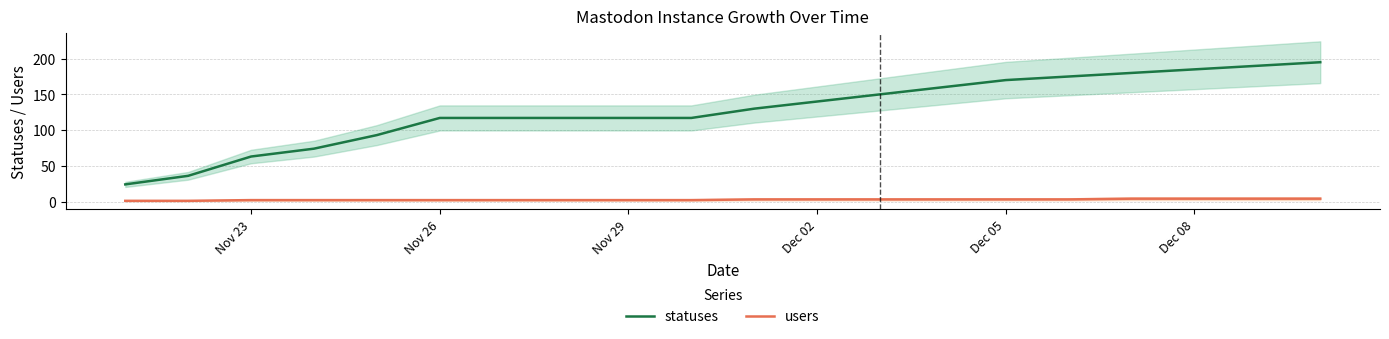

What is the minimum value for statuses?

24